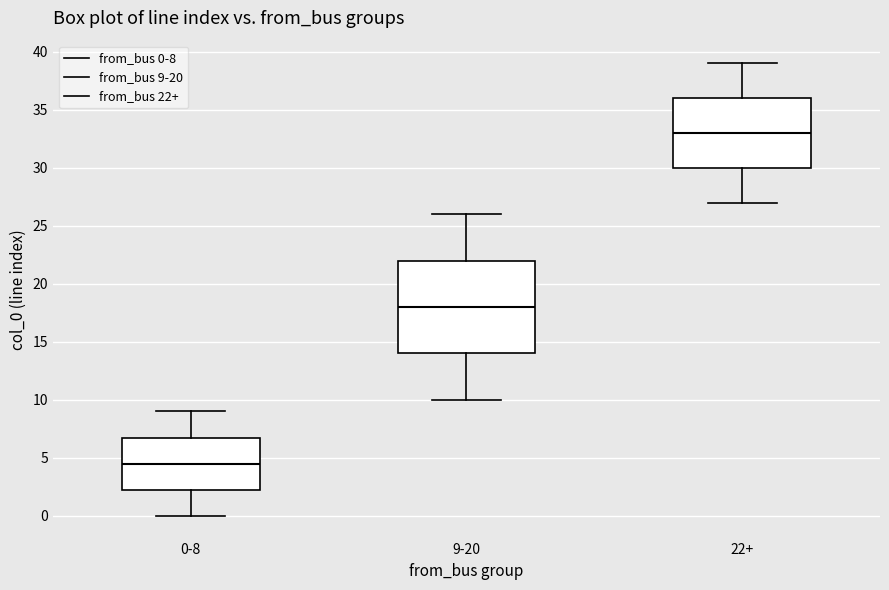

Where is the lower edge of the box for 0-8 on the y-axis? The values are not printed on the chart, so give them approximately, as read against the axis.

2.5